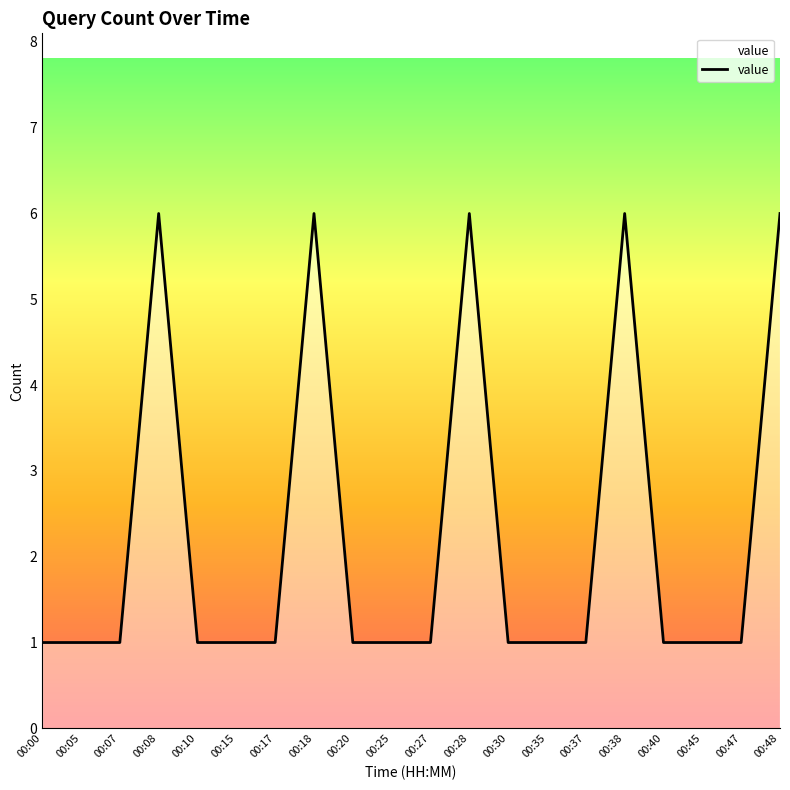

What is the greatest value displayed?

6